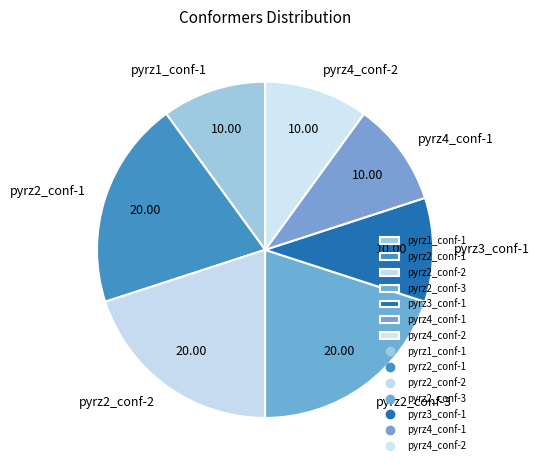

Does any single category account for the majority?

No